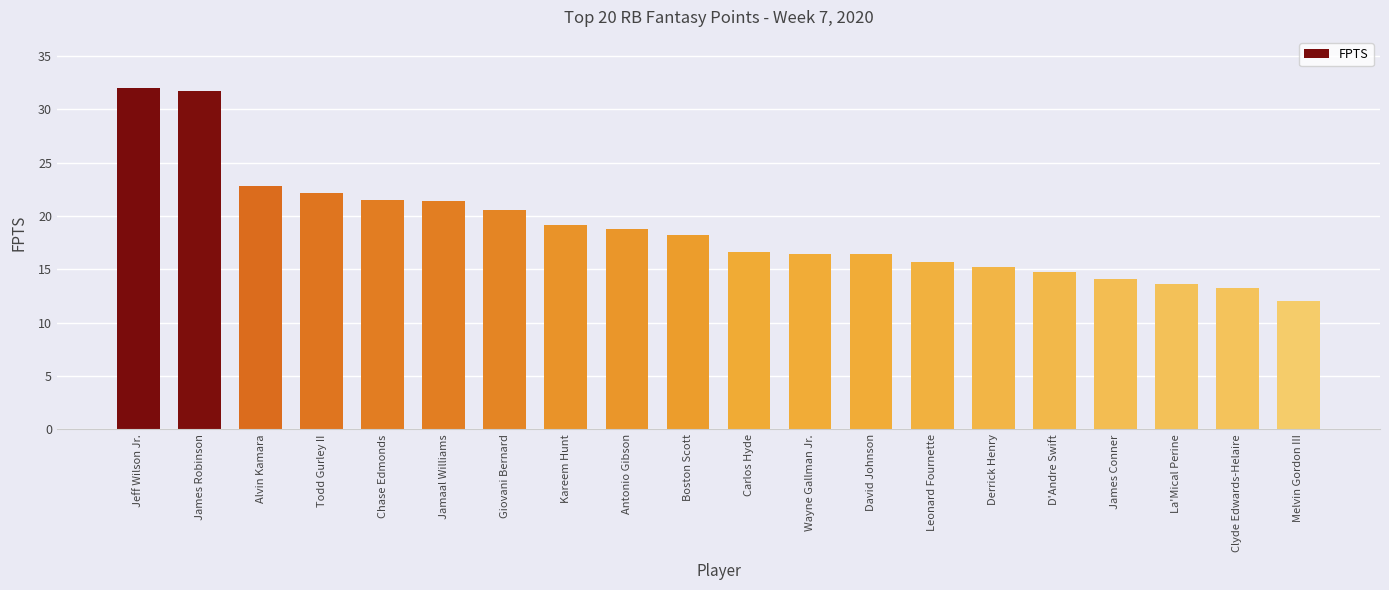

Where is the data nearest to the value 22?

Todd Gurley II